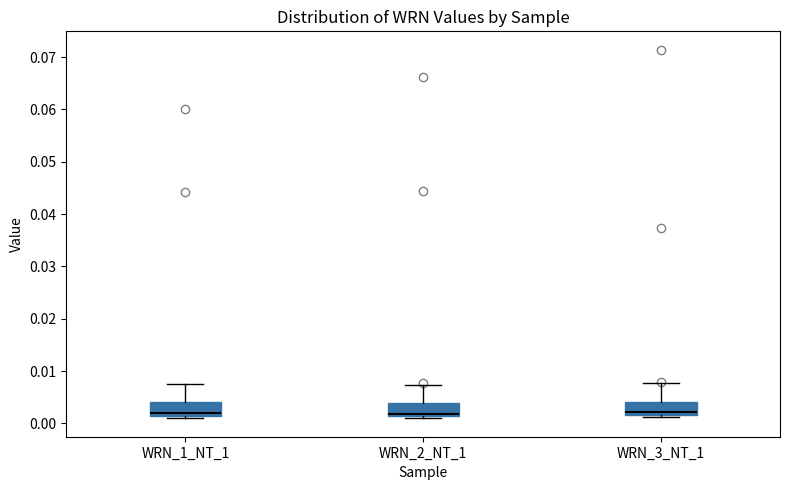

Reading left to right, transcribe this box plot: for each box, give where its median line is, the range the box spans, and where its two whiskers end, as read against the y-axis. The values are not printed on the chart, so give them approximately, as read against the axis.

WRN_1_NT_1: median 0.002, box 0.001 to 0.004, whiskers 0.001 (just below the box's lower edge) to 0.007
WRN_2_NT_1: median 0.002, box 0.001 to 0.004, whiskers 0.001 (just below the box's lower edge) to 0.007
WRN_3_NT_1: median 0.002 (just above the box's lower edge), box 0.002 to 0.004, whiskers 0.001 to 0.008